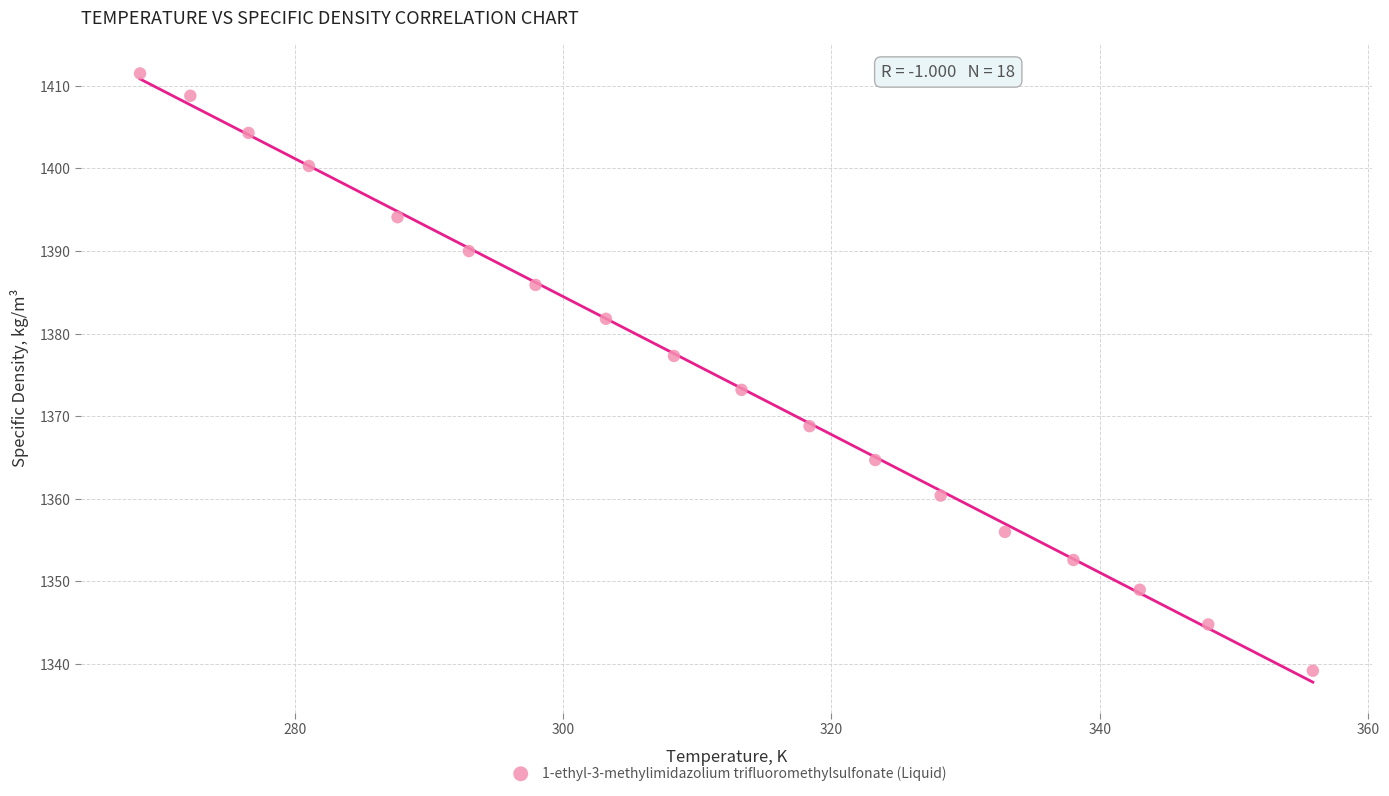

What is the range of X values (max minus min)?

87.4